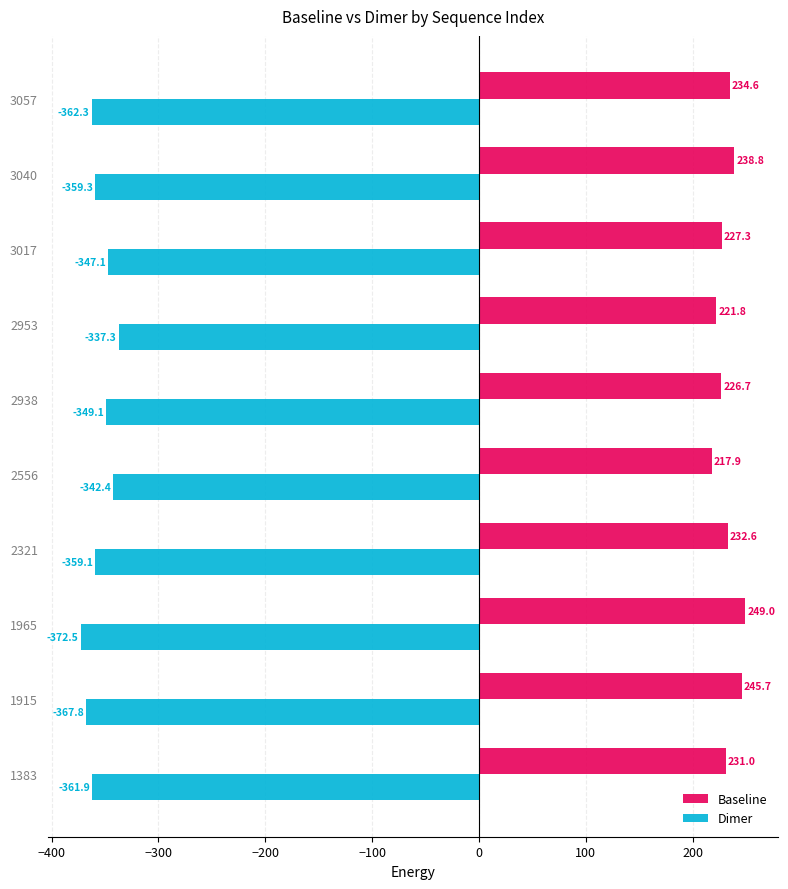

Which series has the largest total across all categories?

Baseline